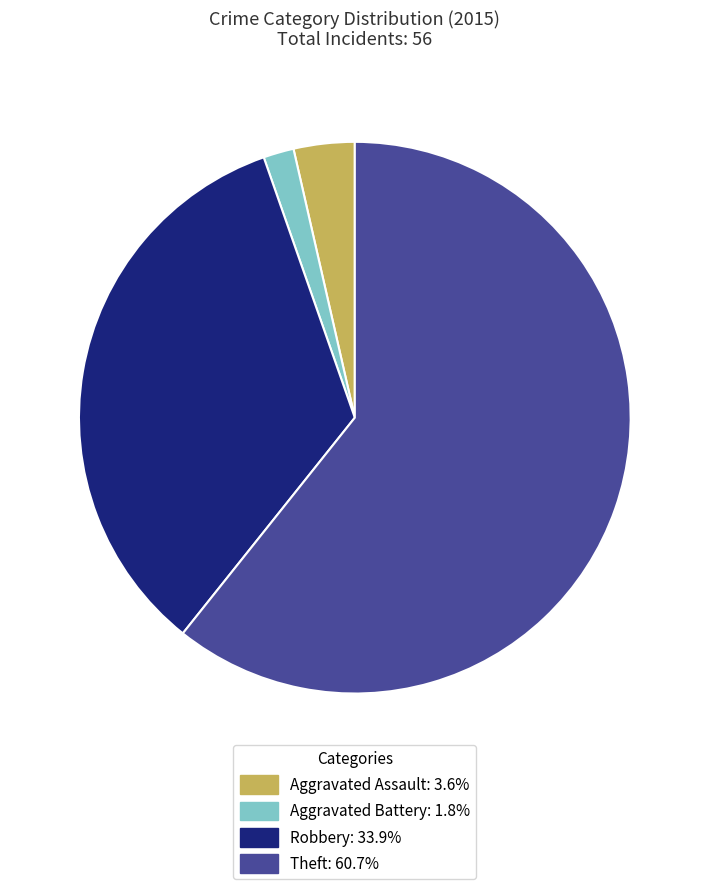

Which slice is the largest?

Theft